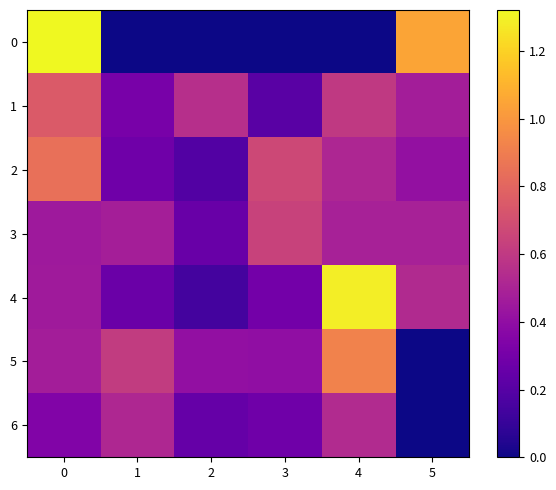

What is the difference between the highest and lowest values at 1?

0.6